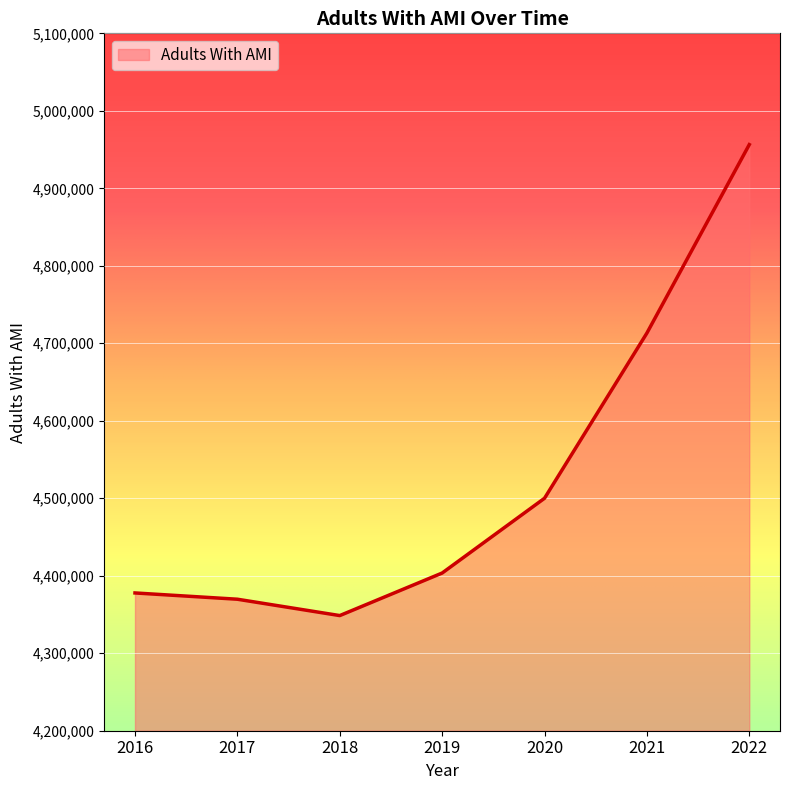

What is the minimum value shown in the chart?

4348600